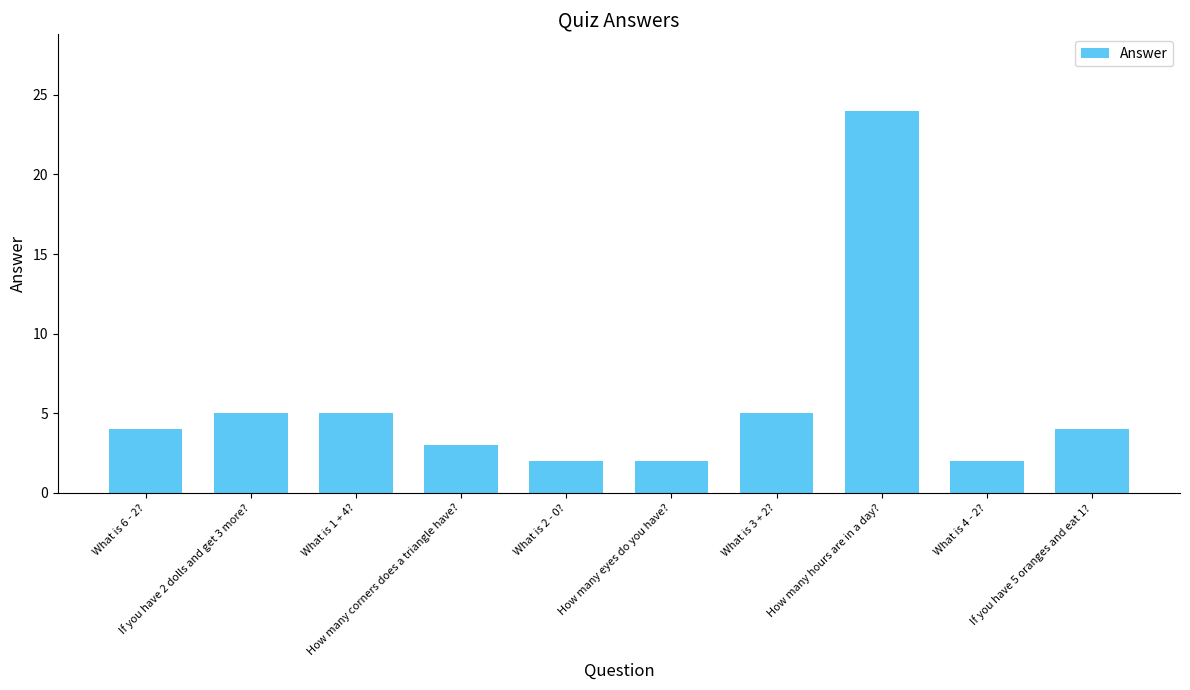

What is the minimum value shown in the chart?

2